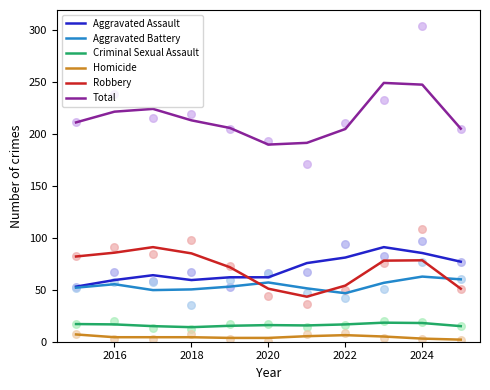

At how many categories does at least one series exceed 87?

11